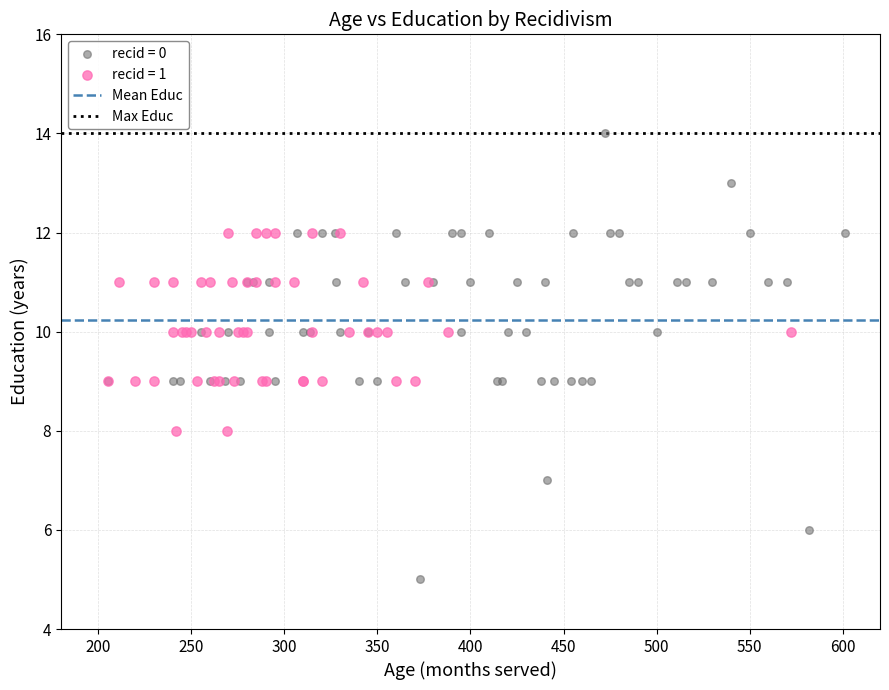

Which series has the widest spread of Y values?

recid = 0